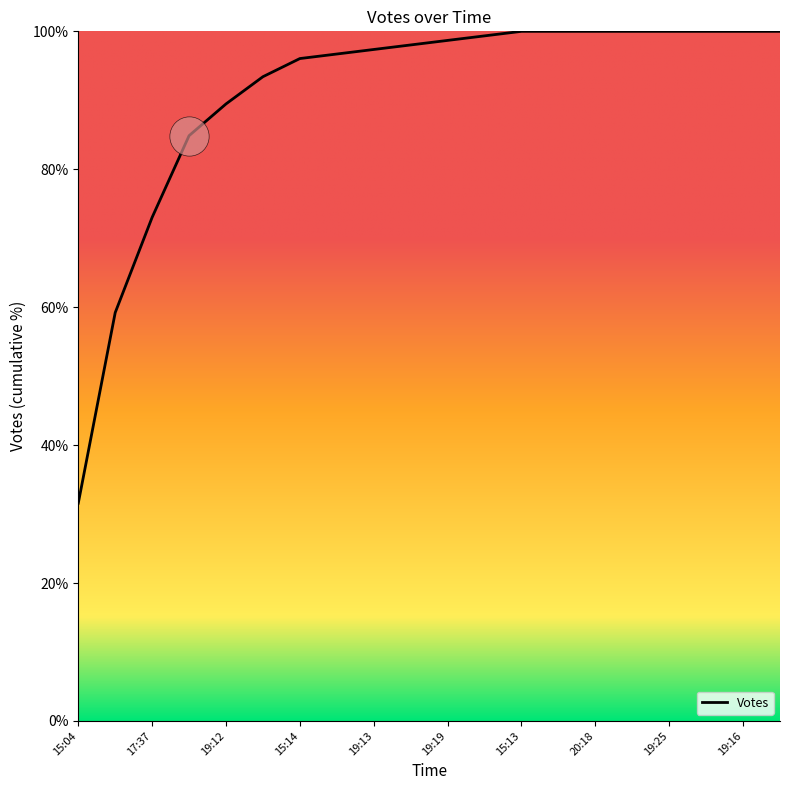

What is the difference between the maximum and minimum values?

68.4